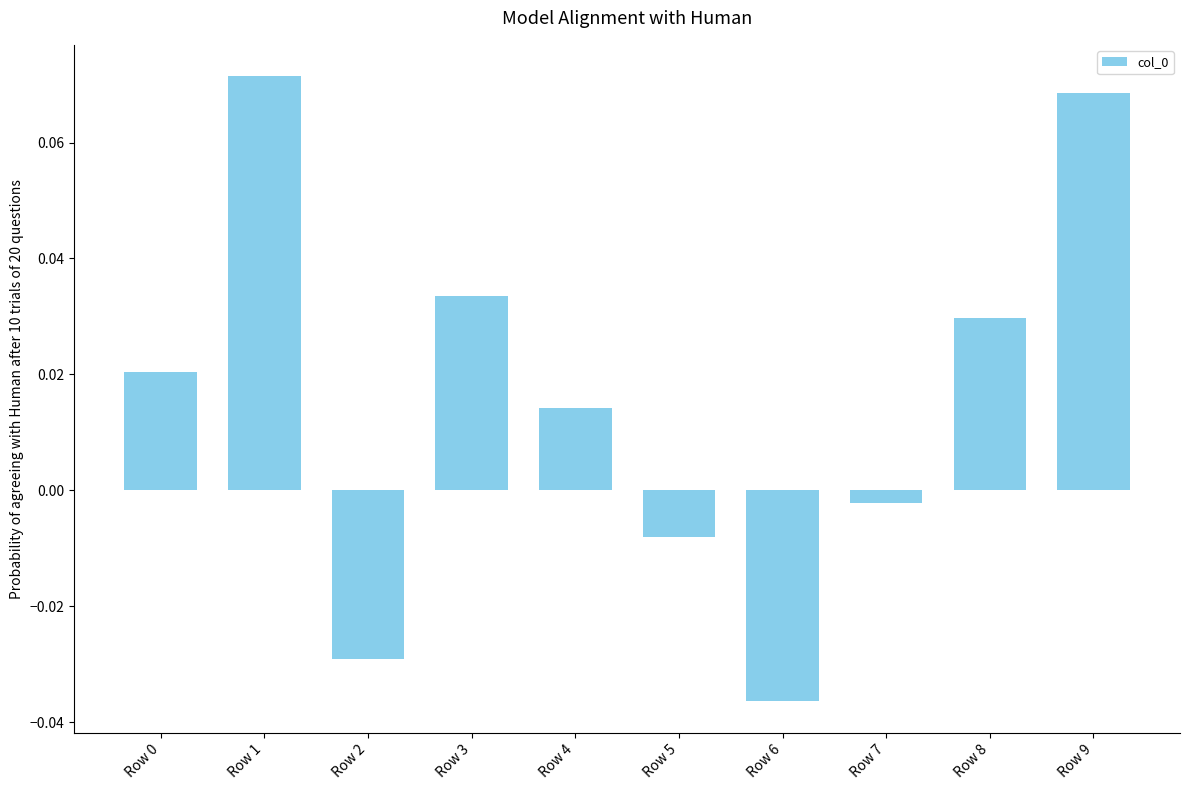

Which has a higher value, Row 2 or Row 6?

Row 2